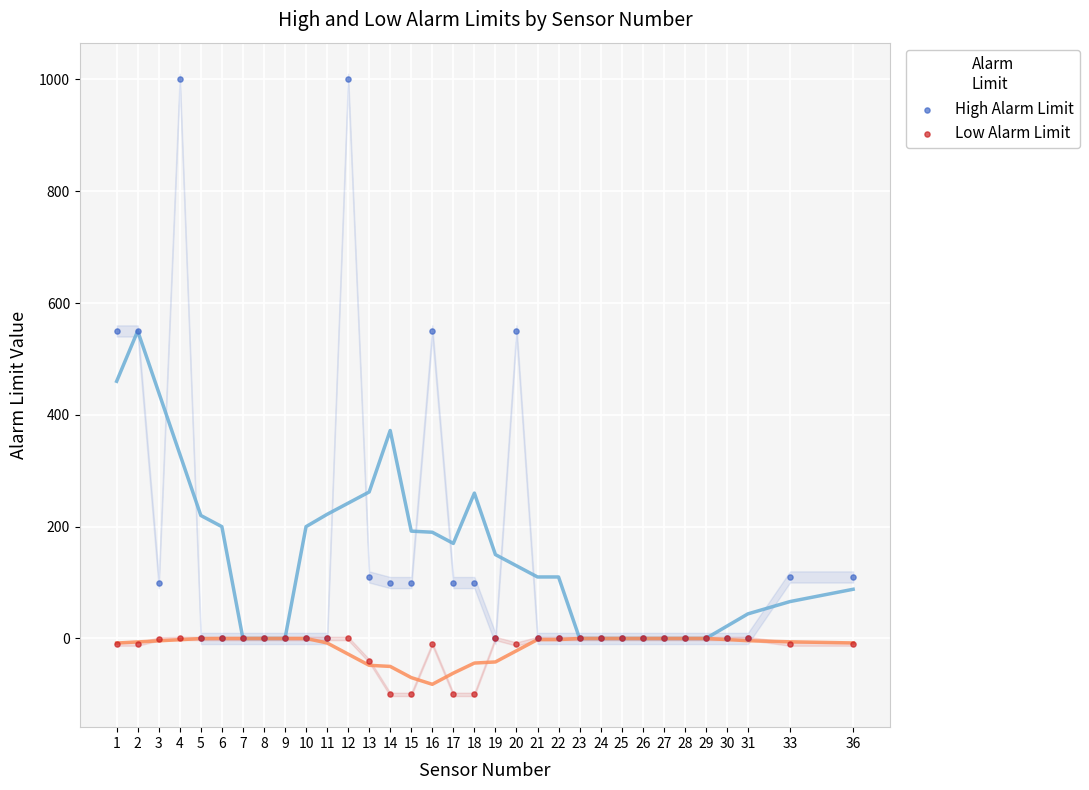

What are all the series names shown in the legend?

High Alarm Limit, Low Alarm Limit